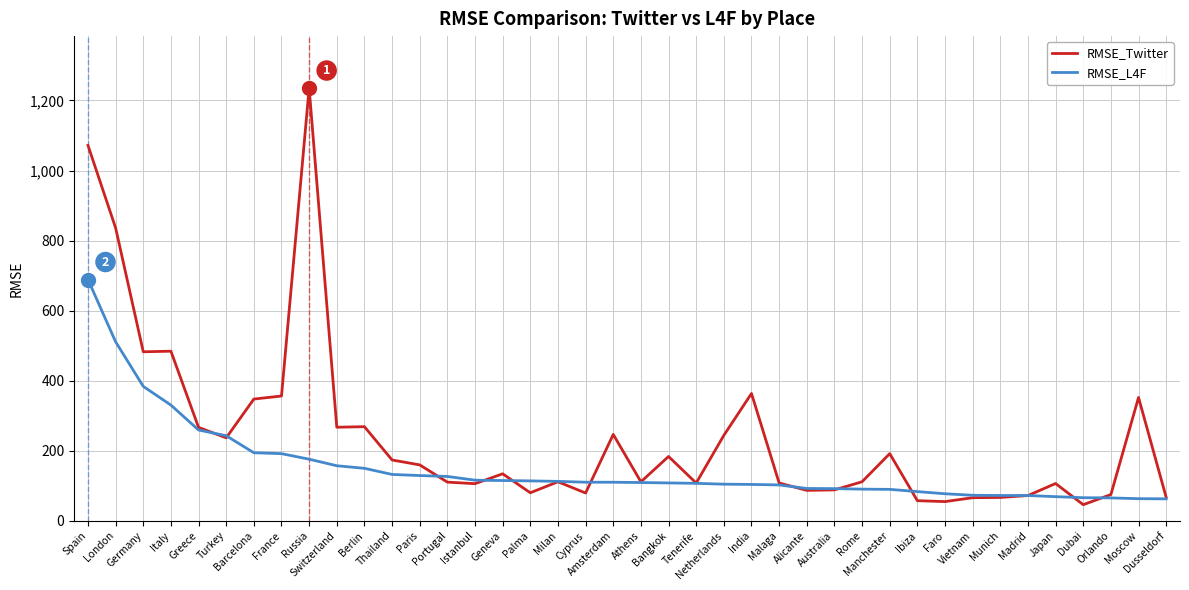

What value does the RMSE_L4F series have at Russia?

175.8